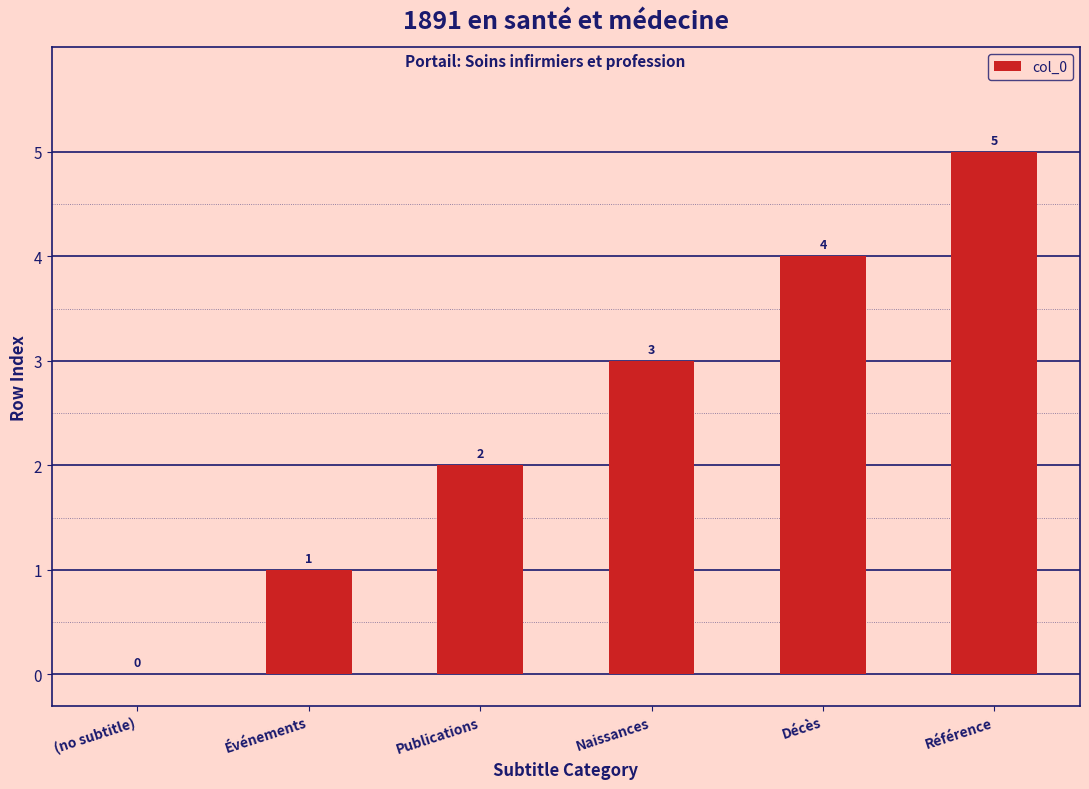

Reading left to right, what are all the values shown in this chart?

(no subtitle)=0	Événements=1	Publications=2	Naissances=3	Décès=4	Référence=5